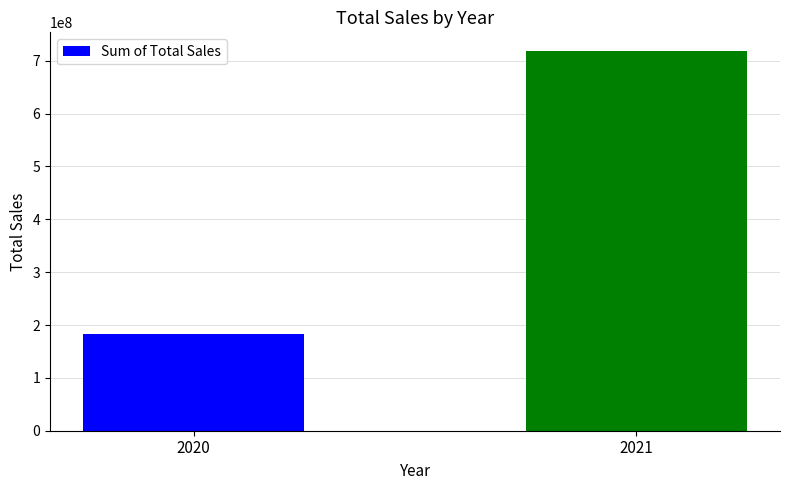

What is the difference between the values at 2020 and 2021?

535740775